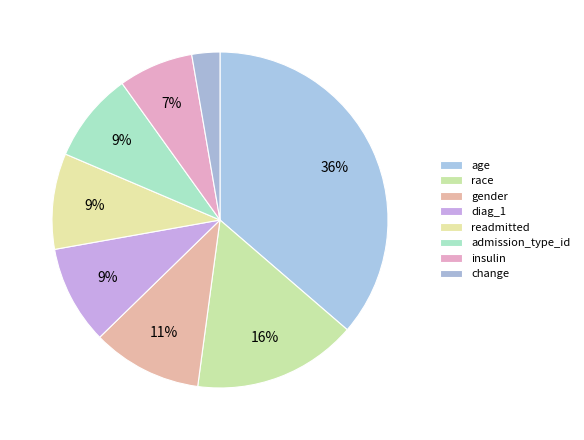

What percentage is the change slice, to the nearest percent?

3%